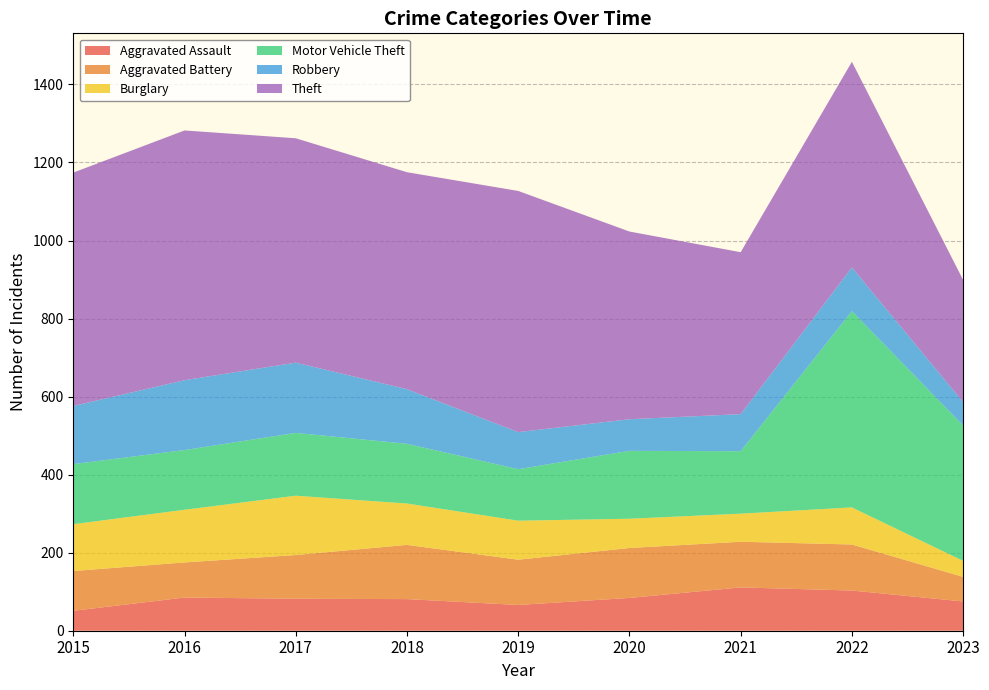

What are all the series names shown in the legend?

Aggravated Assault, Aggravated Battery, Burglary, Motor Vehicle Theft, Robbery, Theft